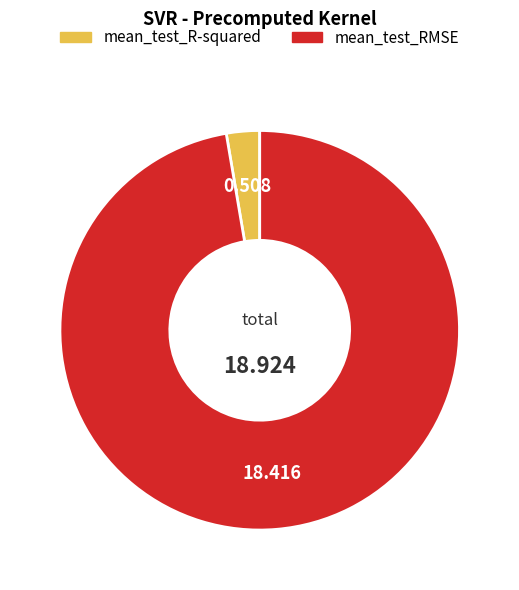

Which slice is the smallest?

mean_test_R-squared